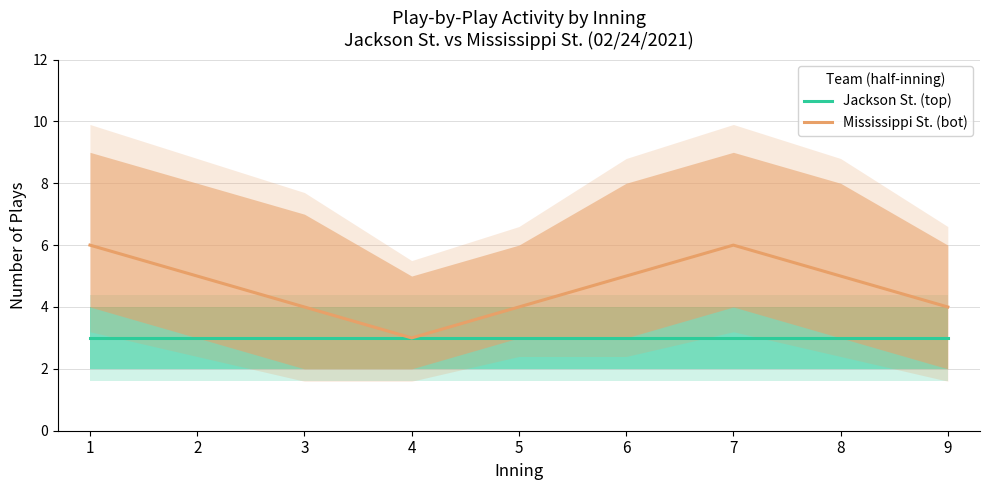

What is the greatest value displayed?

6